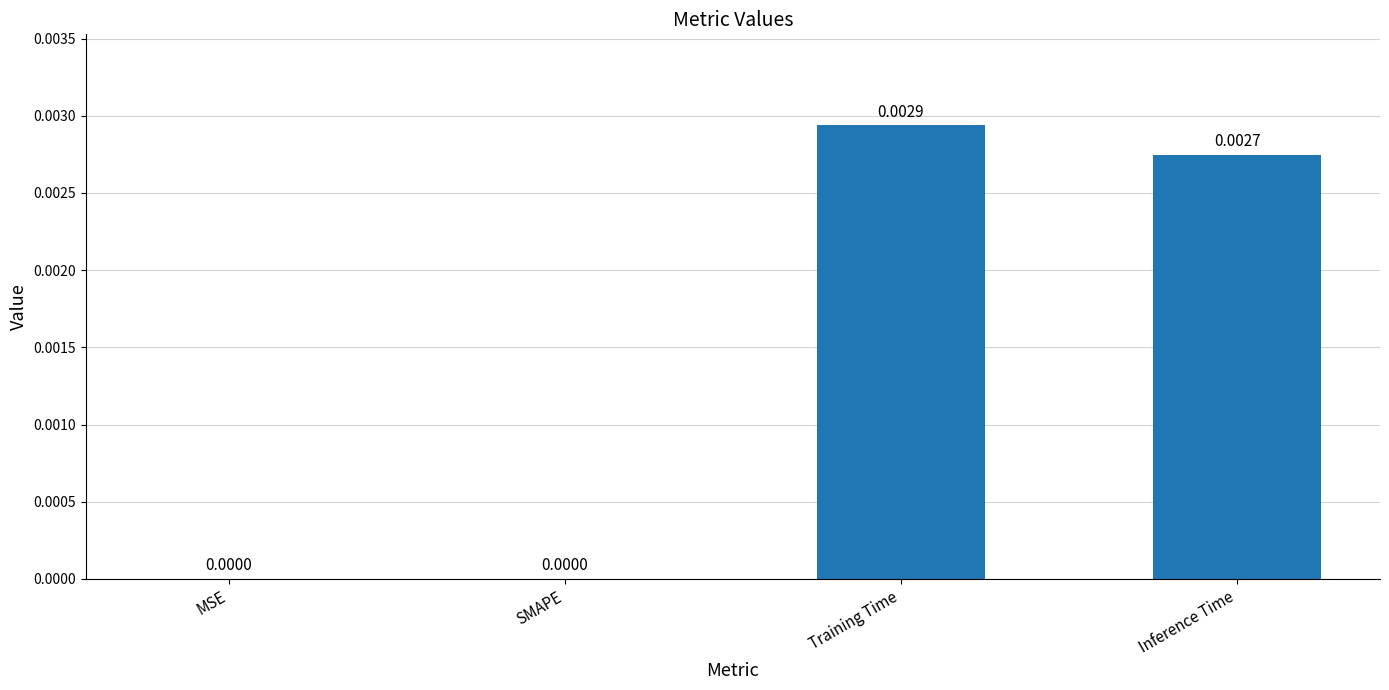

At which category does the chart reach its peak across all series?

Training Time